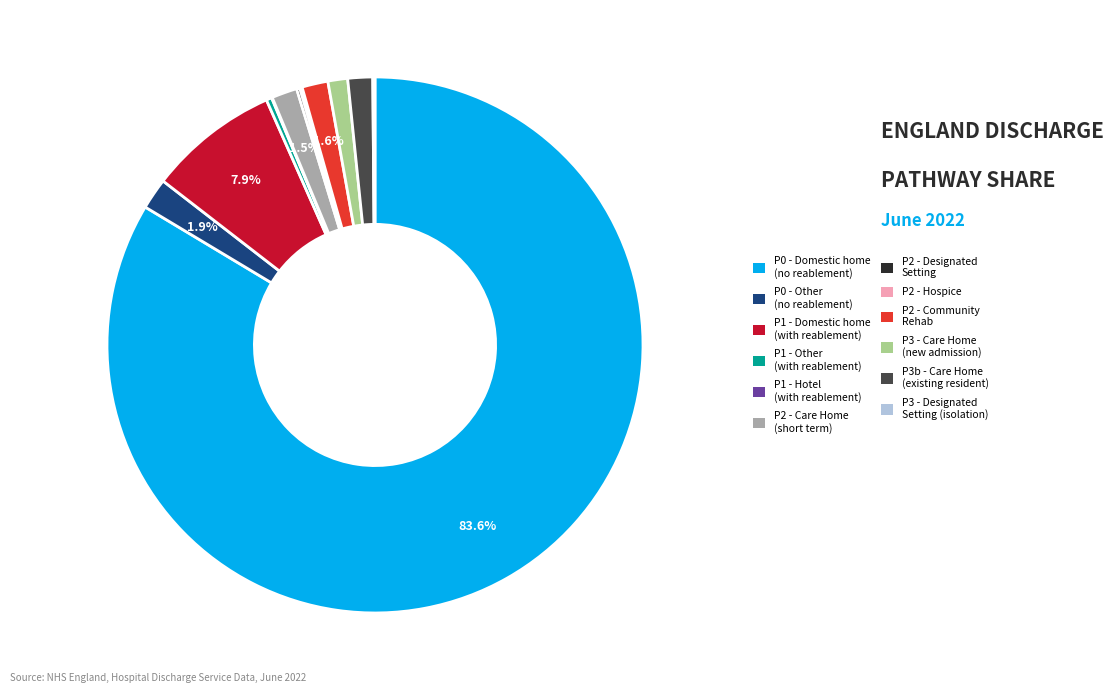

Is there a majority slice in this chart?

Yes